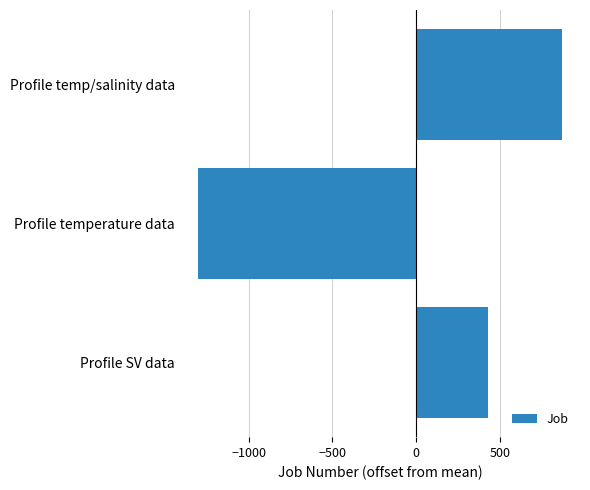

Reading bottom to top, extract all data points from this chart.

Profile SV data=431.3	Profile temperature data=-1302.7	Profile temp/salinity data=871.3